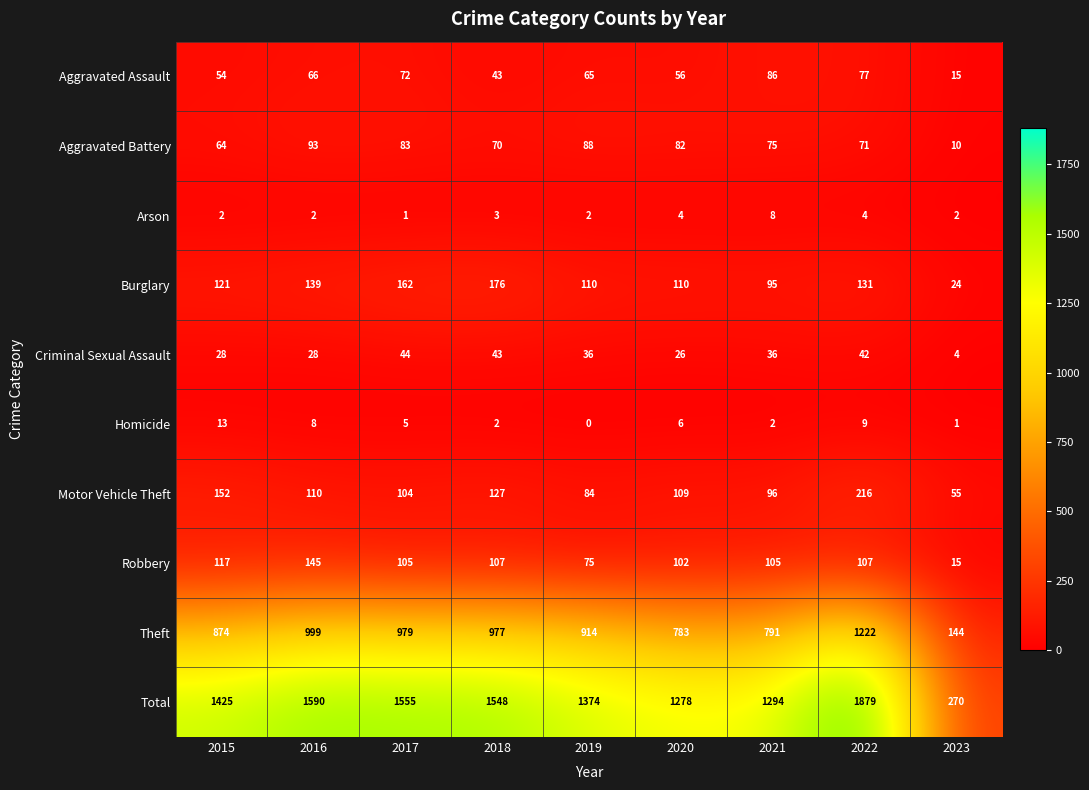

At how many categories does at least one series exceed 668?

8